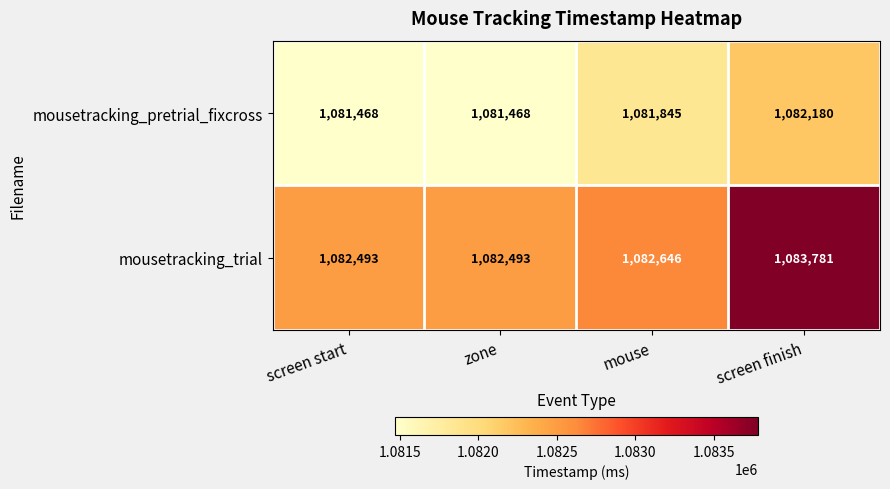

Rank the series by their average value, from highest to lowest.

mousetracking_trial, mousetracking_pretrial_fixcross